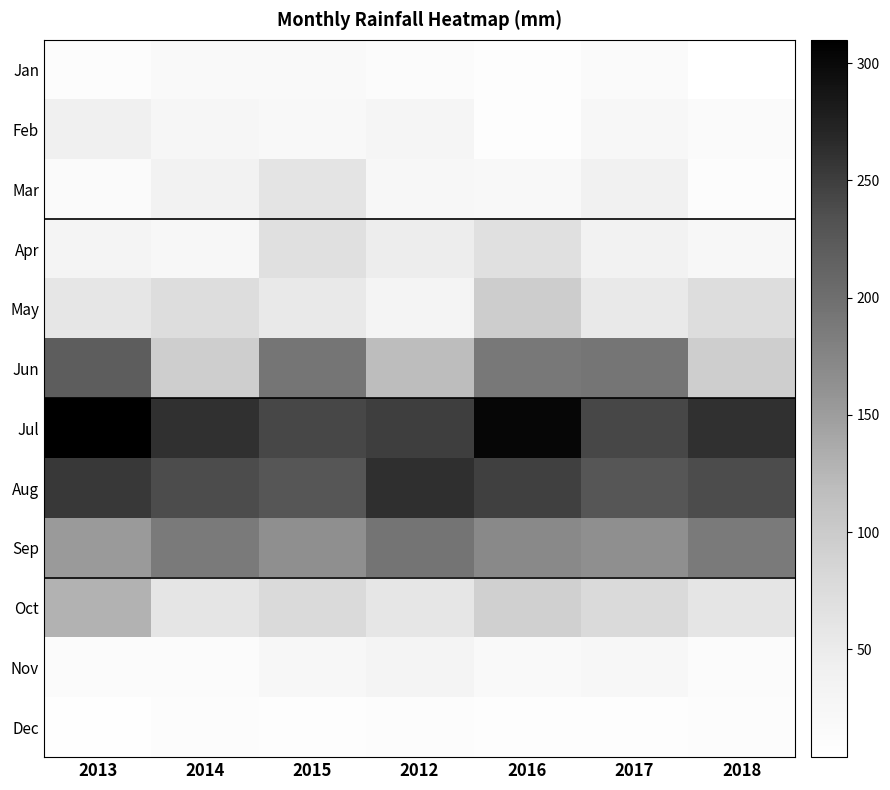

Rank the series at 2015 from lowest to highest value.

Dec, Jan, Feb, Nov, May, Mar, Apr, Oct, Sep, Jun, Aug, Jul